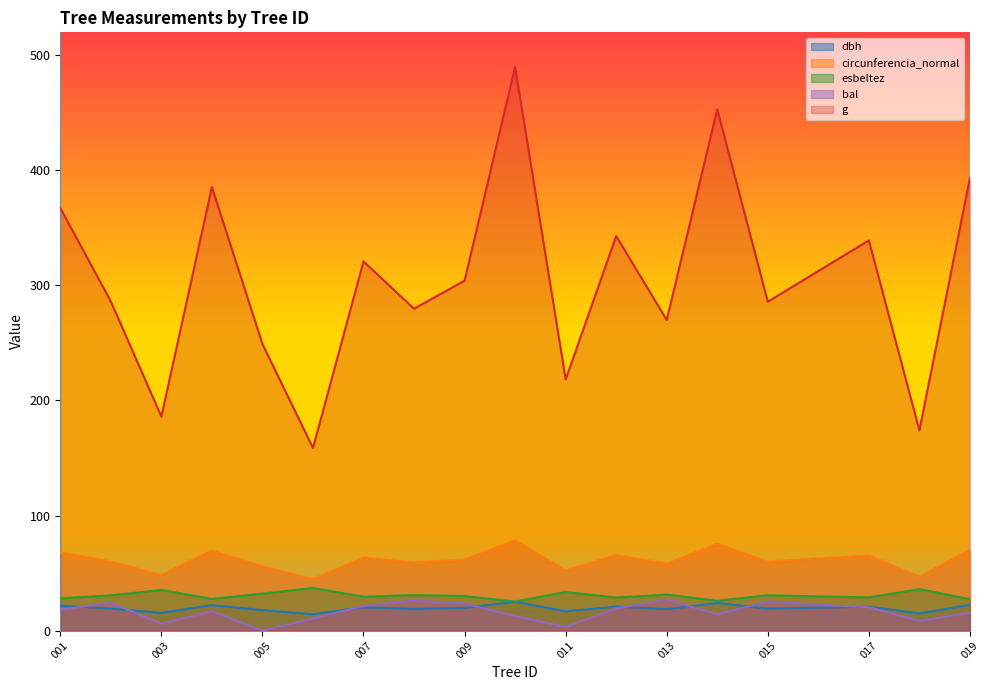

The circunferencia_normal series shows 63.0 at 420155006. True or false?

False